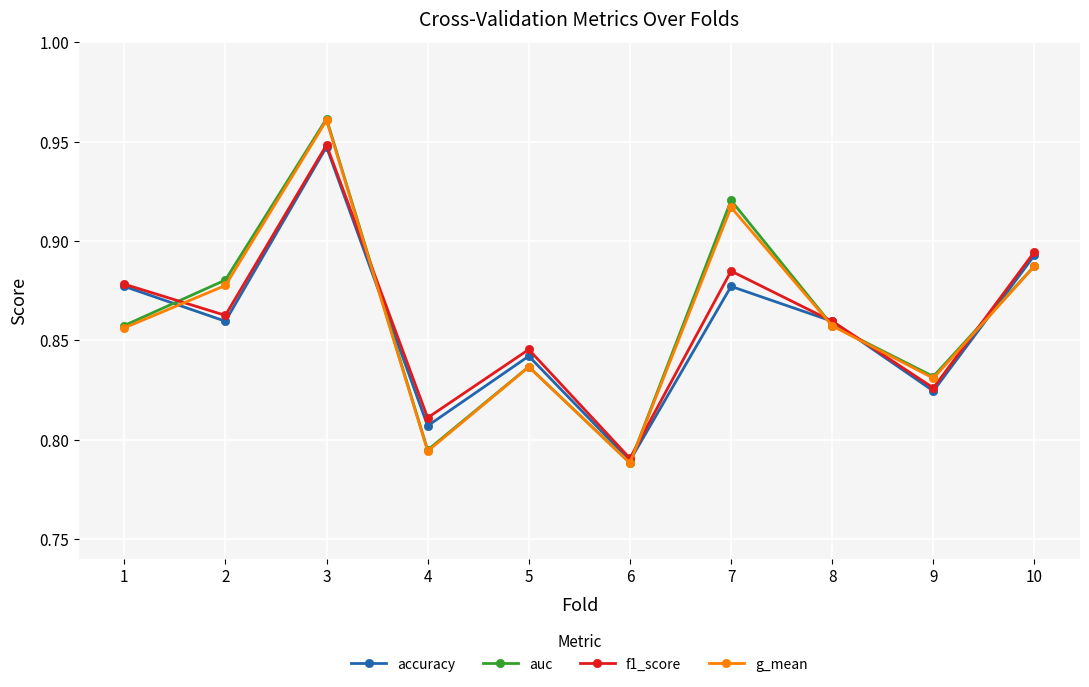

What is the difference between the second highest and minimum values in the g_mean series?

0.1